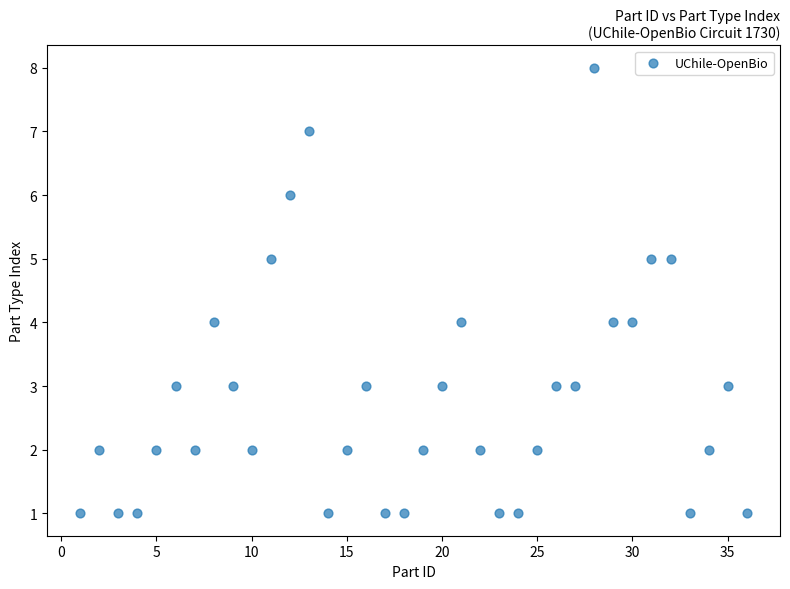

What is the range of Y values (max minus min)?

7